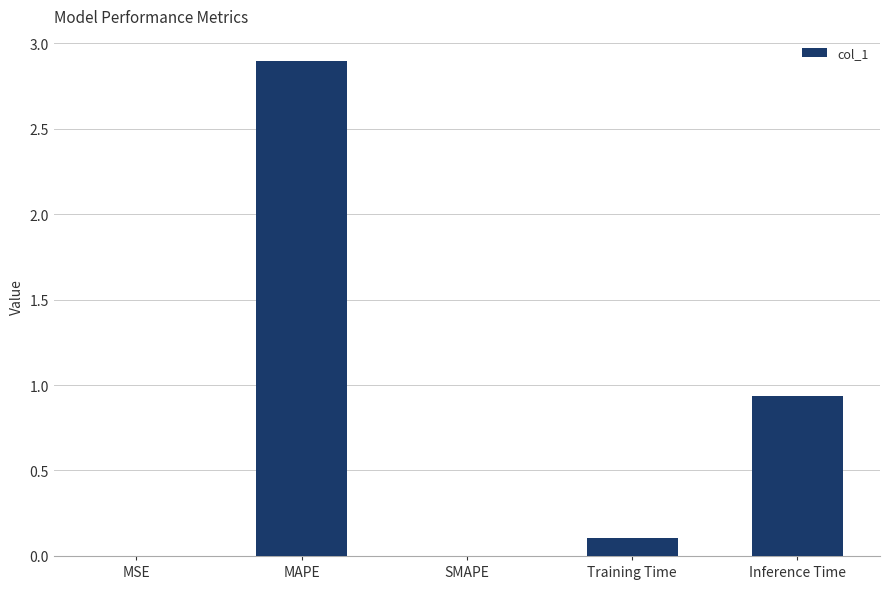

What is the sum of the values at Training Time and MSE?

0.1